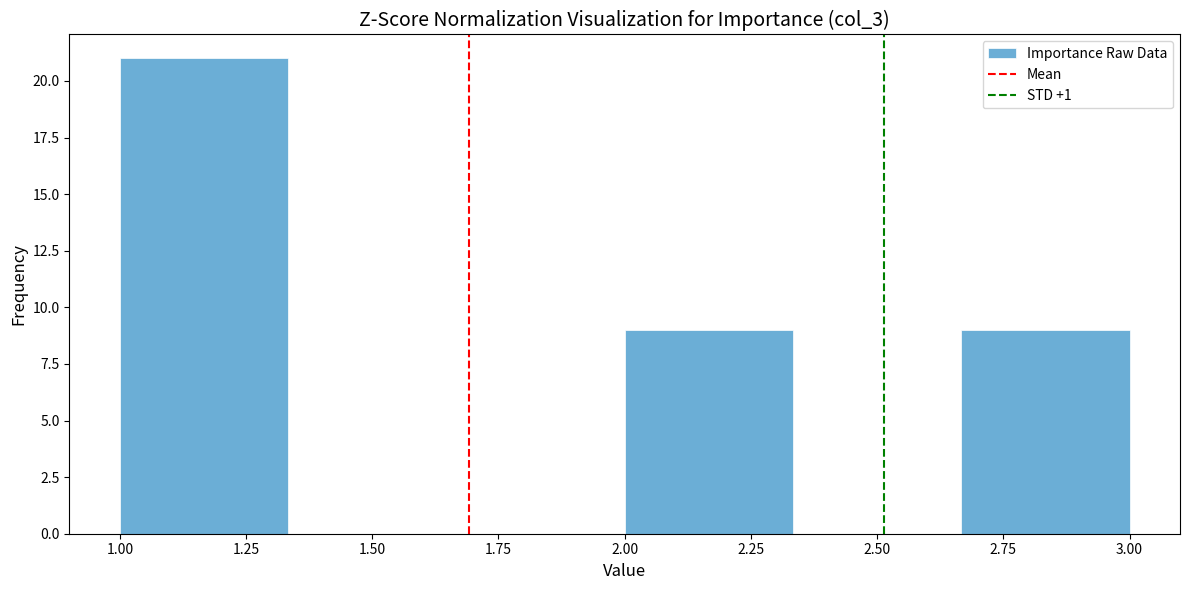

What is the height of the bar covering 1.00 to 1.35 on the x-axis? Neither the bar edges nor the heights are printed on the chart, so give them approximately, as read against the axes.

21